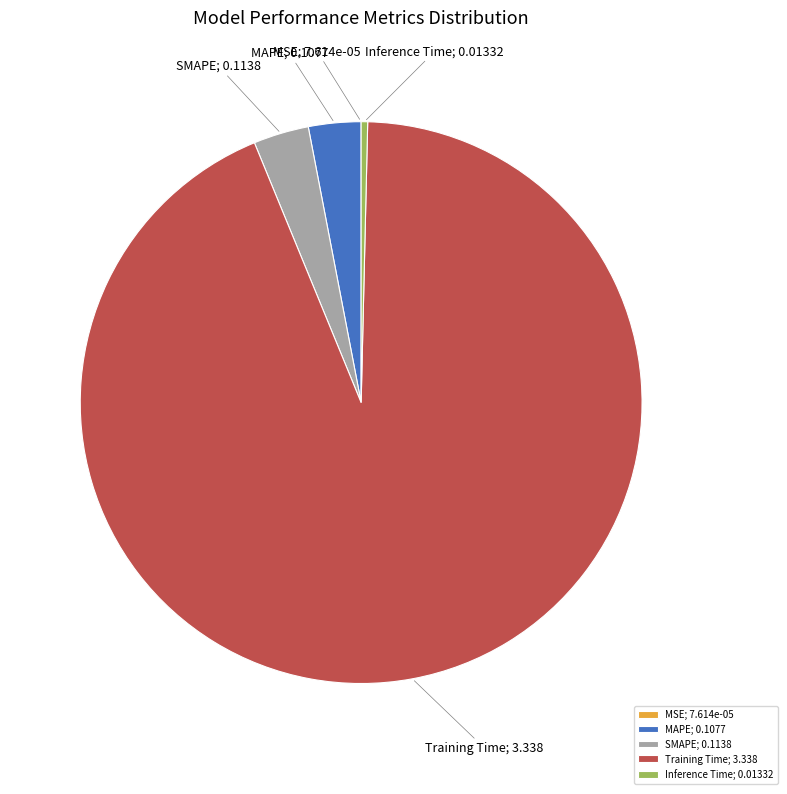

Between MAPE; 0.1077 and Inference Time; 0.01332, which is larger?

MAPE; 0.1077